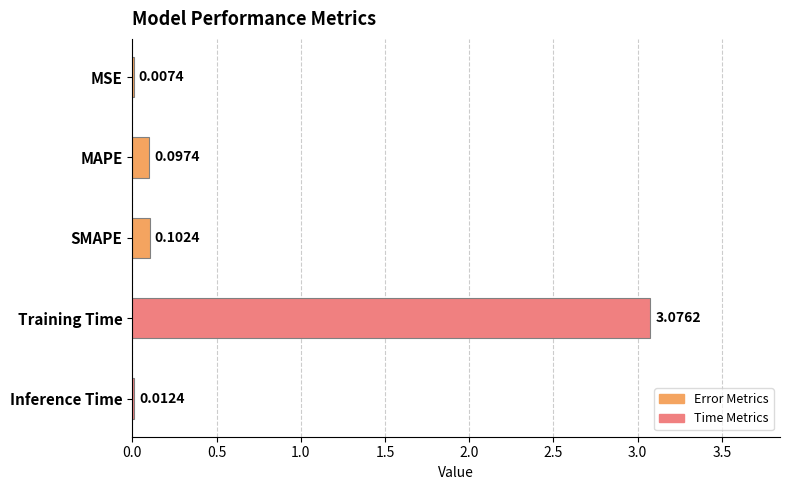

At which label is the value closest to 1?

SMAPE